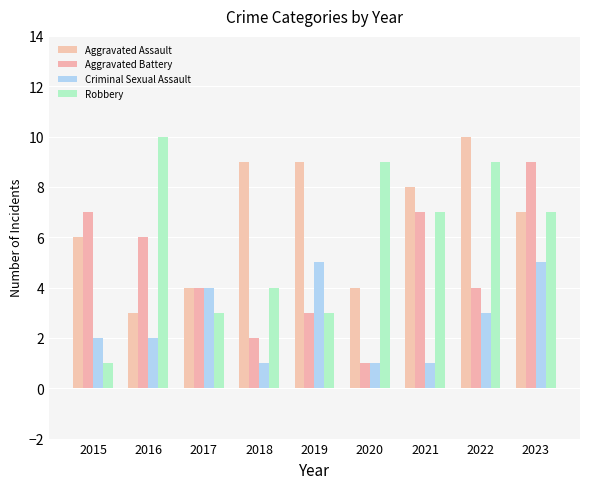

Is the value of Criminal Sexual Assault at 2017 greater than the value of Robbery at 2021?

No